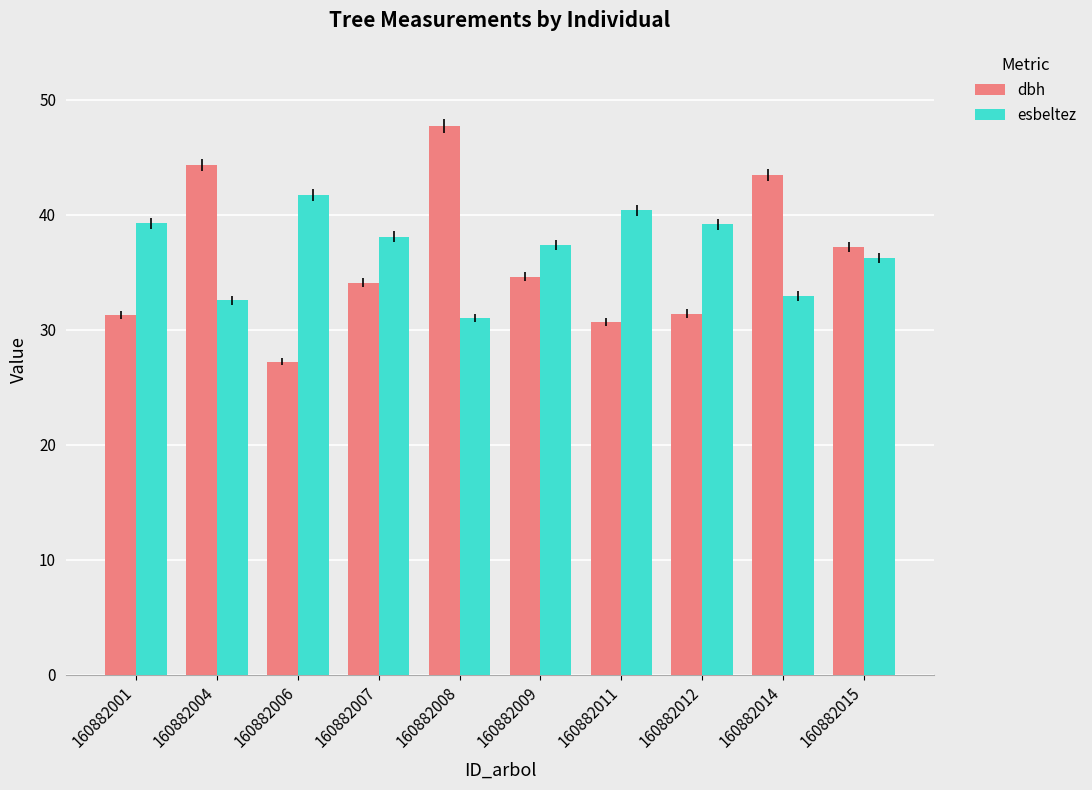

Between 160882001 and 160882009, which series saw the biggest shift?

dbh